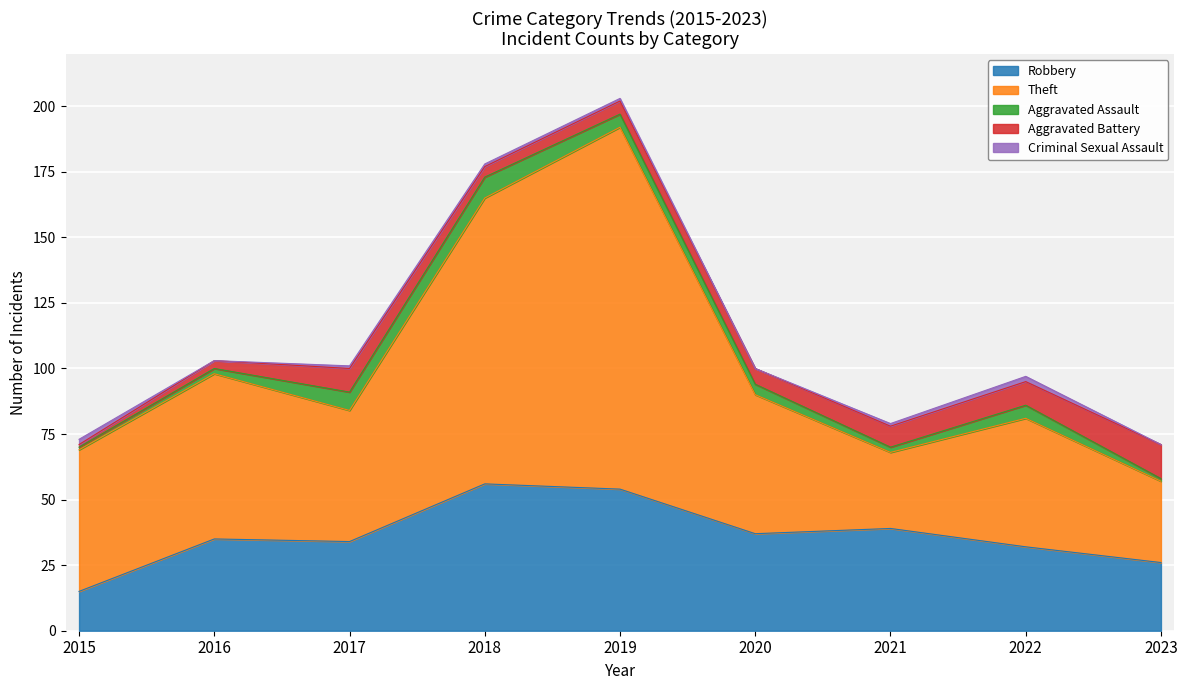

True or false: Criminal Sexual Assault has more than 1 points higher than both neighbors.

False